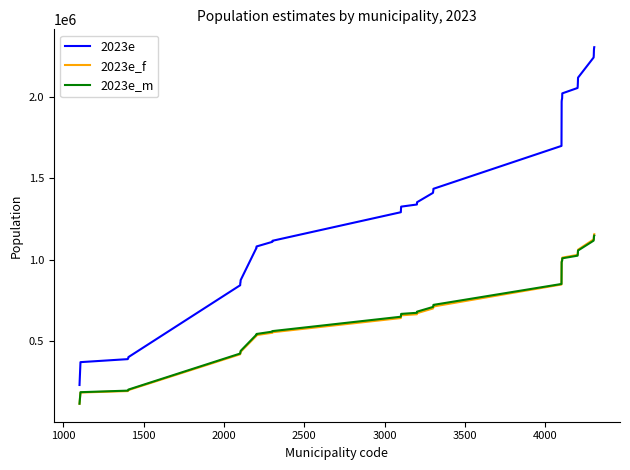

How many intersections are there between 2023e_m and 2023e_f?

1